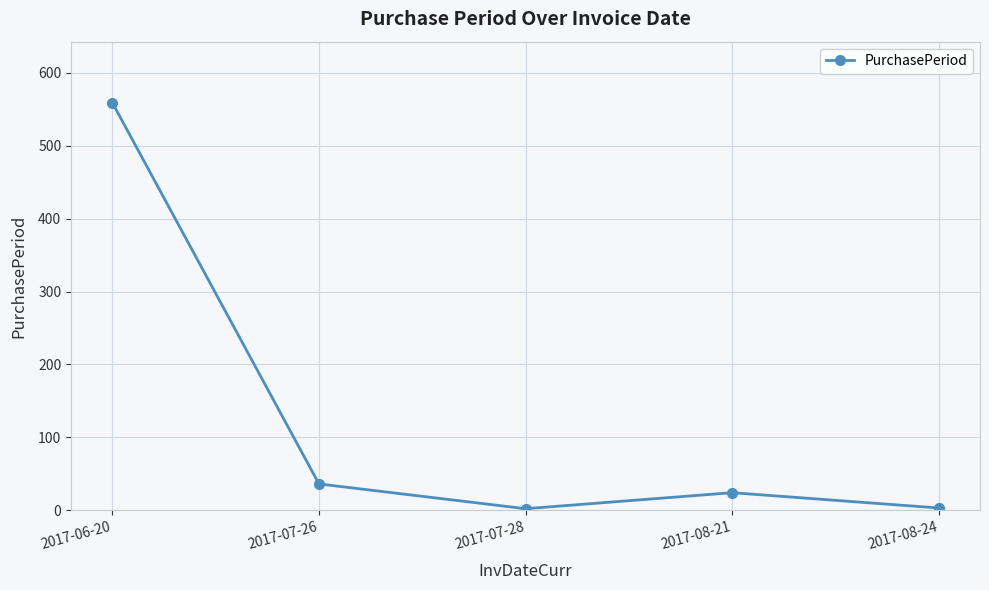

What is the maximum value shown in the chart?

559